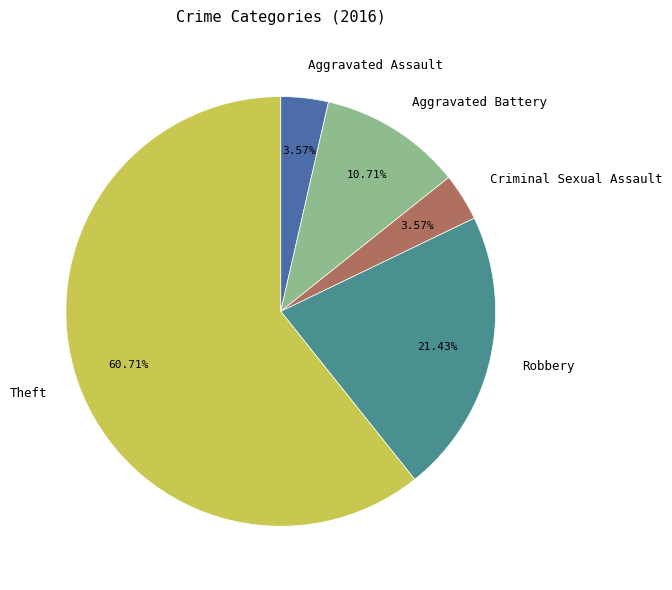

Which has a higher value, Theft or Aggravated Assault?

Theft